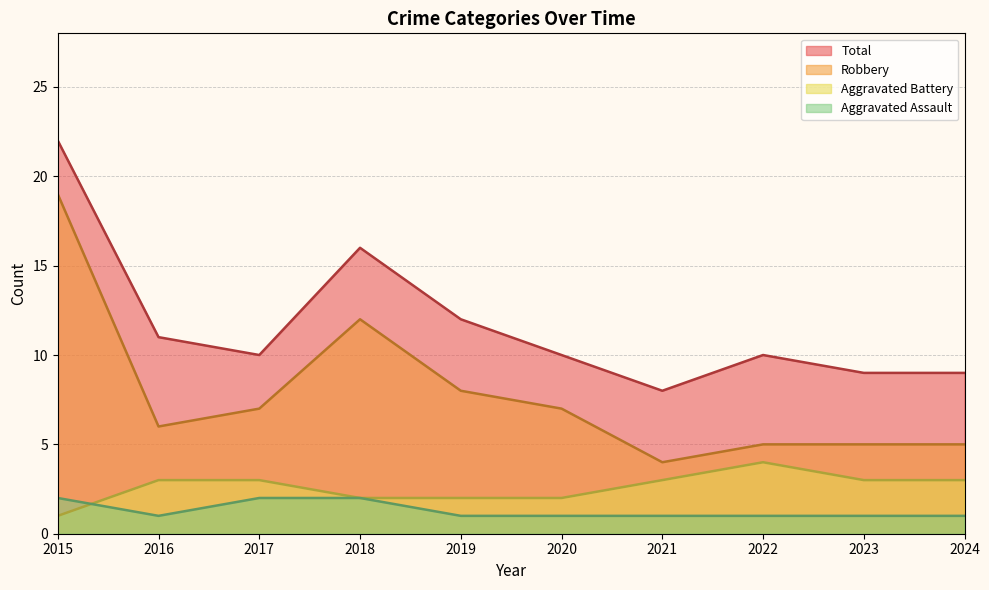

What is the difference between the maximum and minimum values in the Robbery series?

15